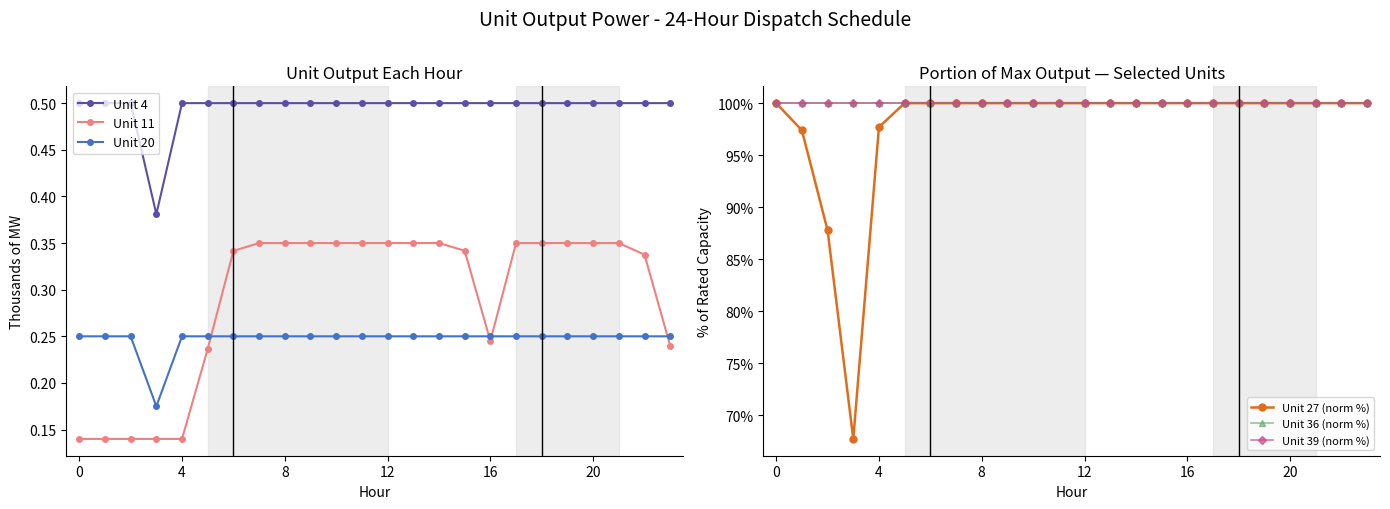

Reading right to left, what are all the values shown in this chart?

Unit 4: 0.5	0.5	0.5	0.5	0.5	0.5	0.5	0.5	0.5	0.5	0.5	0.5	0.5	0.5	0.5	0.5	0.5	0.5	0.5	0.5	0.4	0.5	0.5	0.5
Unit 11: 0.2	0.3	0.3	0.3	0.3	0.3	0.3	0.2	0.3	0.3	0.3	0.3	0.3	0.3	0.3	0.3	0.3	0.3	0.2	0.1	0.1	0.1	0.1	0.1
Unit 20: 0.2	0.2	0.2	0.2	0.2	0.2	0.2	0.2	0.2	0.2	0.2	0.2	0.2	0.2	0.2	0.2	0.2	0.2	0.2	0.2	0.2	0.2	0.2	0.2
Unit 27 (norm %): 100.0	100.0	100.0	100.0	100.0	100.0	100.0	100.0	100.0	100.0	100.0	100.0	100.0	100.0	100.0	100.0	100.0	100.0	100.0	97.7	67.7	87.8	97.4	100.0
Unit 36 (norm %): 100.0	100.0	100.0	100.0	100.0	100.0	100.0	100.0	100.0	100.0	100.0	100.0	100.0	100.0	100.0	100.0	100.0	100.0	100.0	100.0	100.0	100.0	100.0	100.0
Unit 39 (norm %): 100.0	100.0	100.0	100.0	100.0	100.0	100.0	100.0	100.0	100.0	100.0	100.0	100.0	100.0	100.0	100.0	100.0	100.0	100.0	100.0	100.0	100.0	100.0	100.0